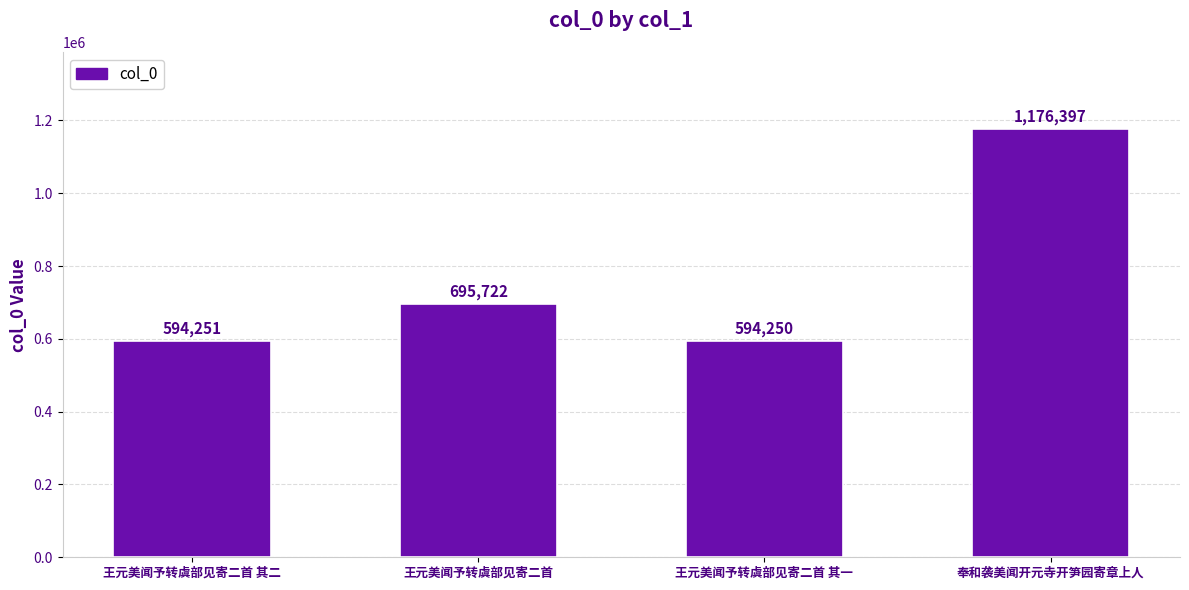

Reading left to right, extract all data points from this chart.

594251	695722	594250	1176397